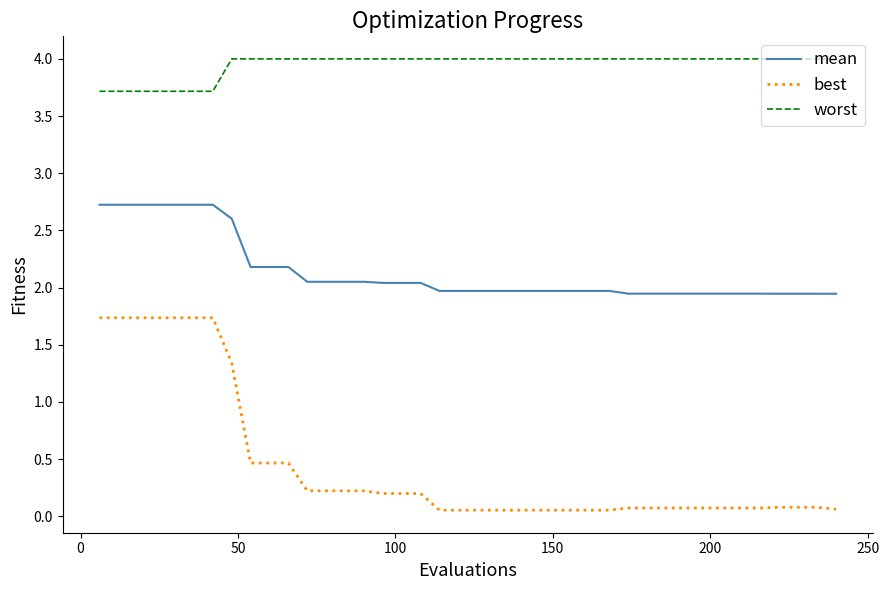

True or false: mean and best cross at least once.

False